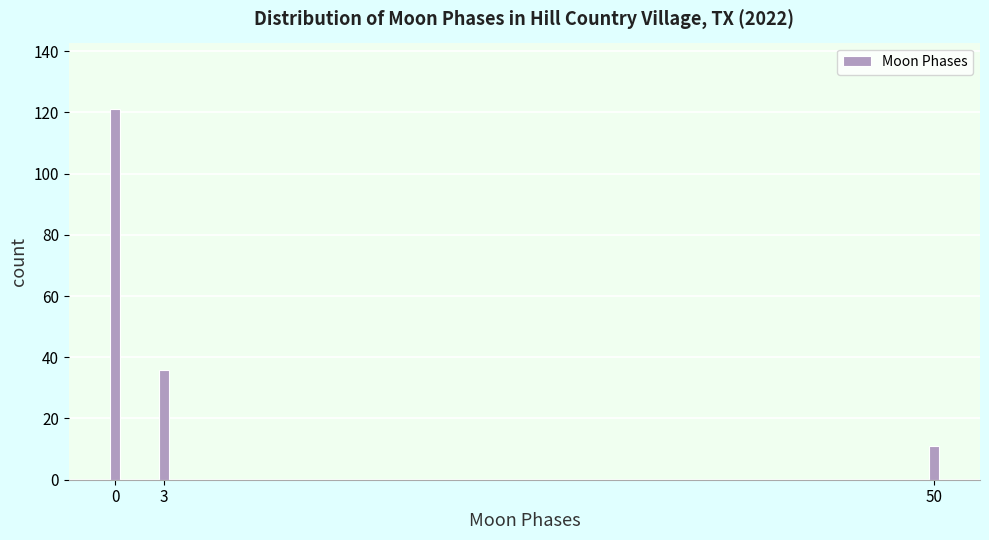

Reading right to left, extract all data points from this chart.

11	36	121